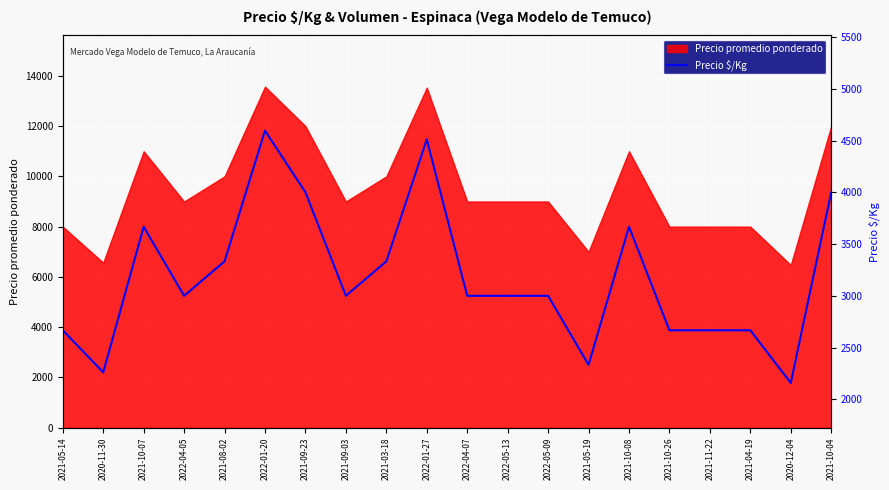

Approximately how many times larger is the value at 2021-10-26 compared to 2021-10-08?

0.7